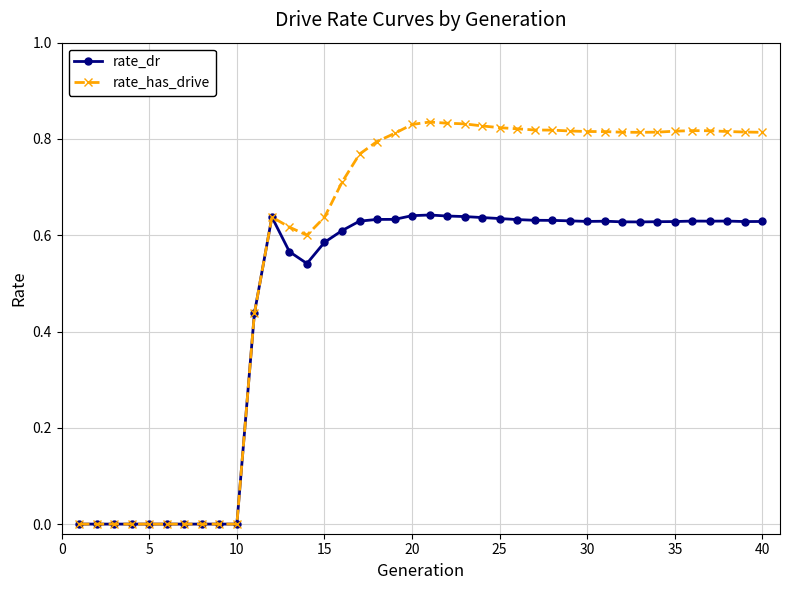

Count the number of data series in this chart.

2